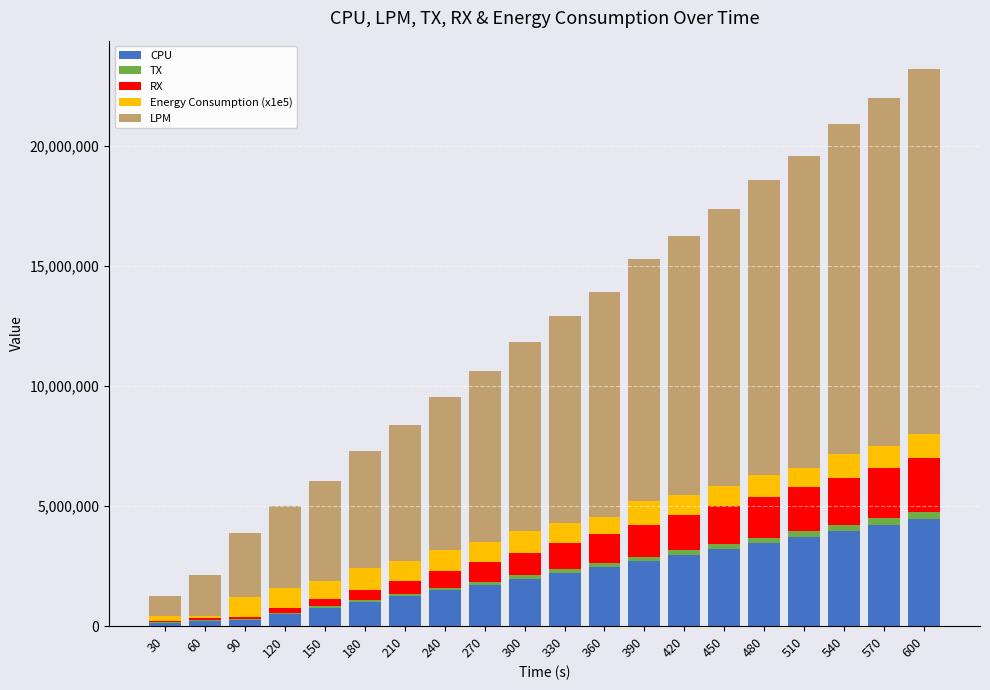

What is the maximum value for CPU?

4449420.0